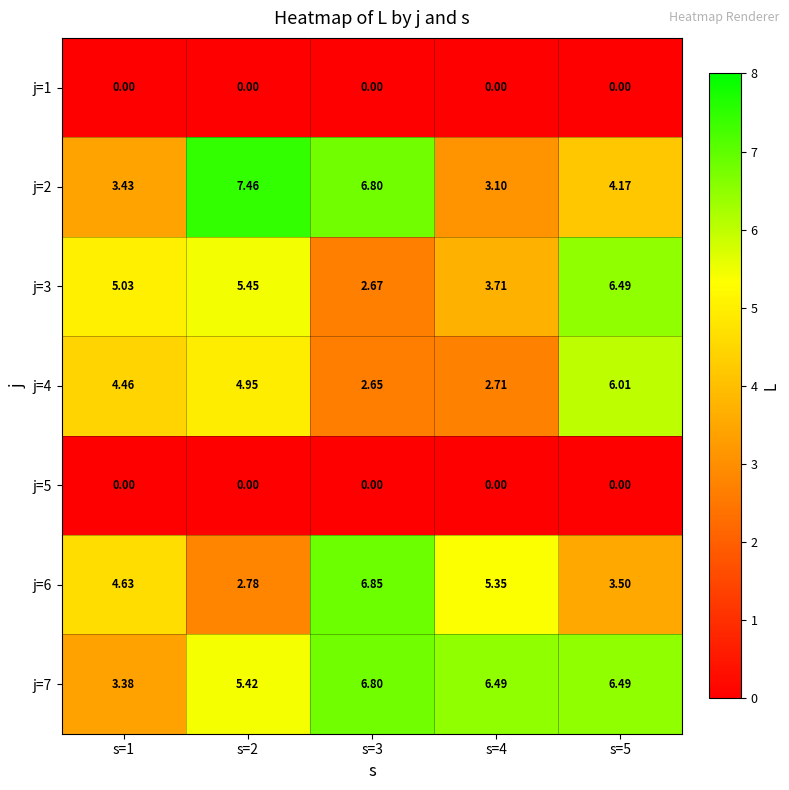

Is the value of j=7 at s=4 greater than the value of j=6 at s=2?

Yes